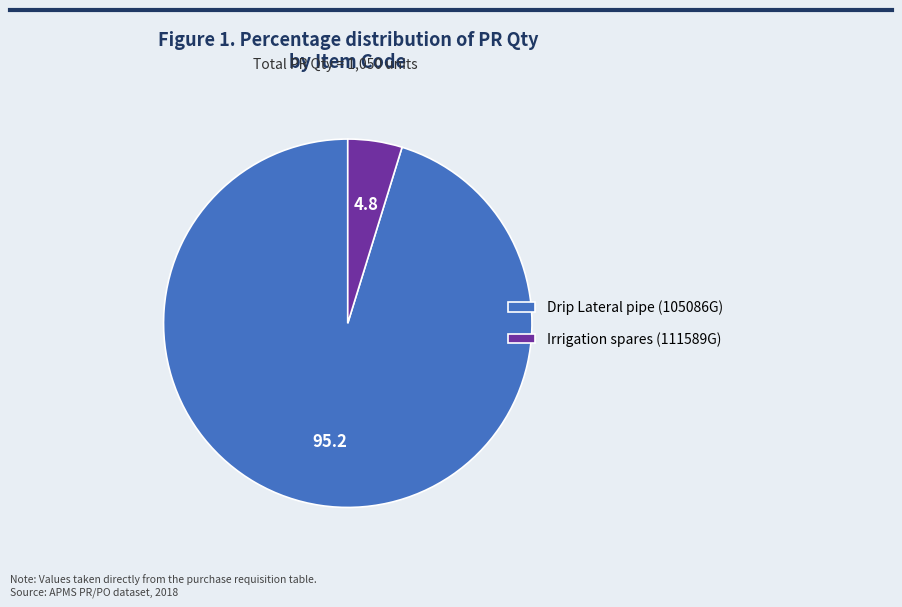

Is there a majority slice in this chart?

Yes